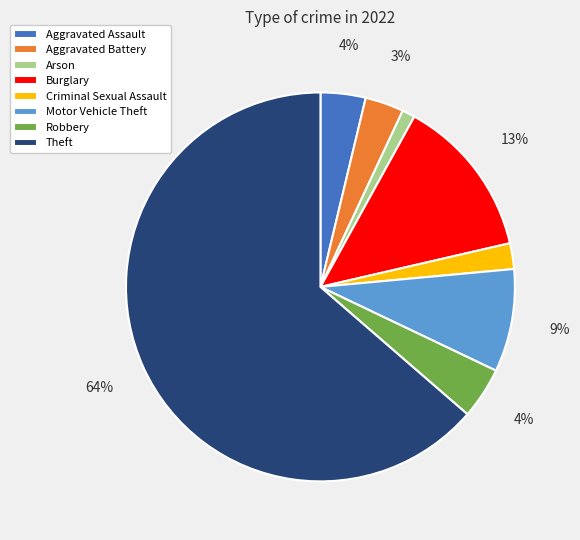

Count the number of slices in the pie.

8